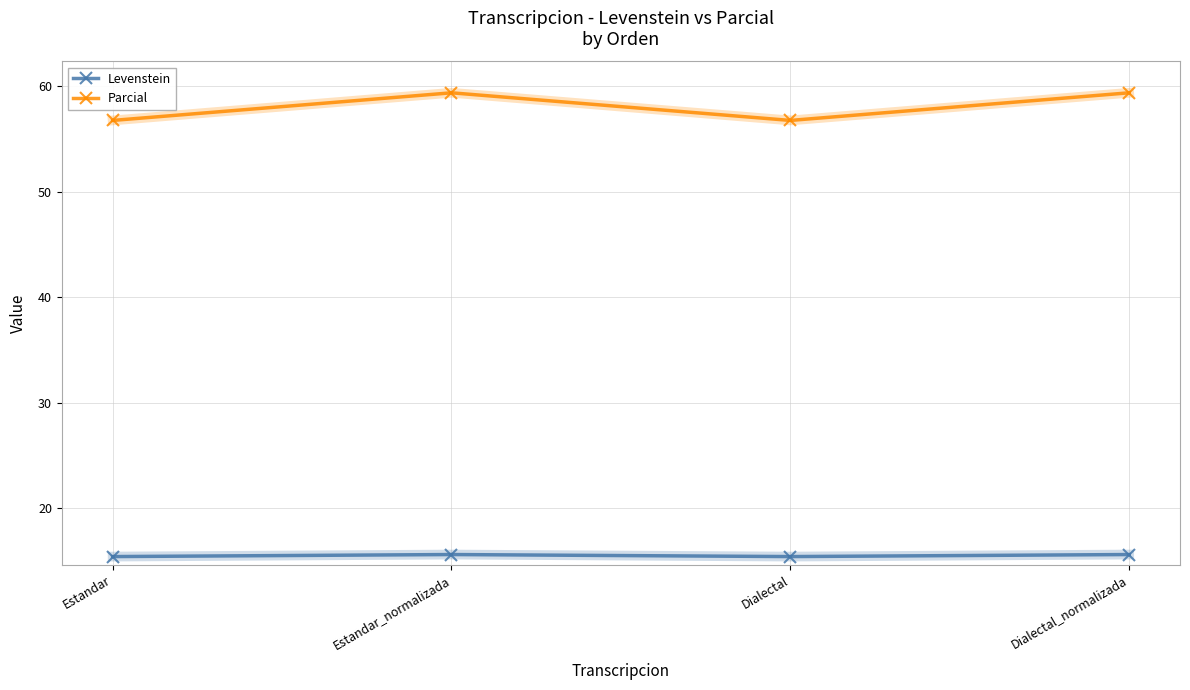

Is this an area chart (filled region under the line)?

No